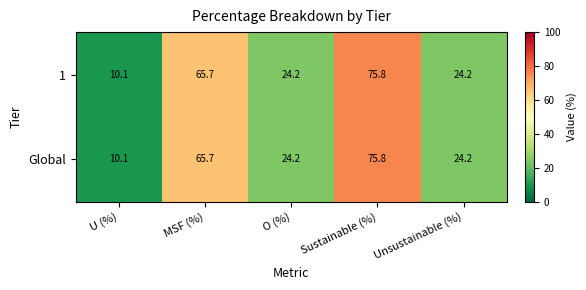

What is the smallest value displayed?

10.1